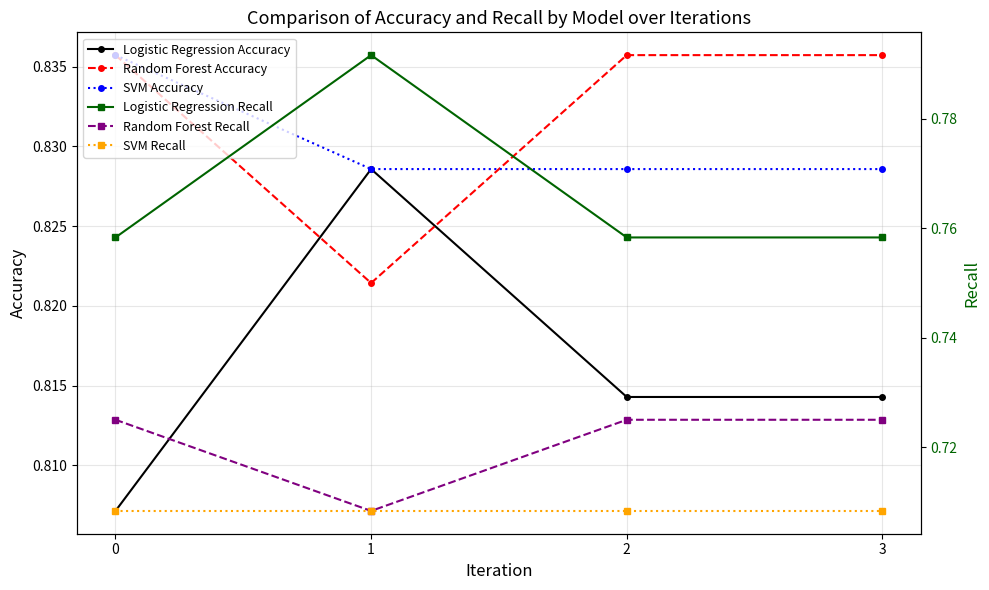

What is the greatest value displayed?

0.8